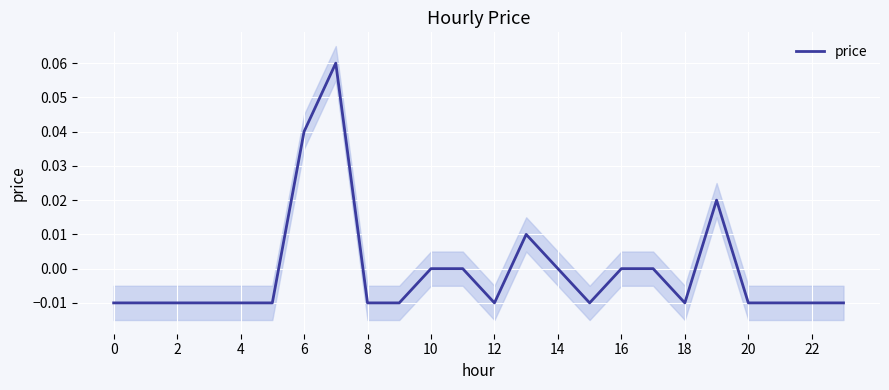

Reading left to right, extract all data points from this chart.

-0.0	-0.0	-0.0	-0.0	-0.0	-0.0	0.0	0.1	-0.0	-0.0	0.0	0.0	-0.0	0.0	0.0	-0.0	0.0	0.0	-0.0	0.0	-0.0	-0.0	-0.0	-0.0